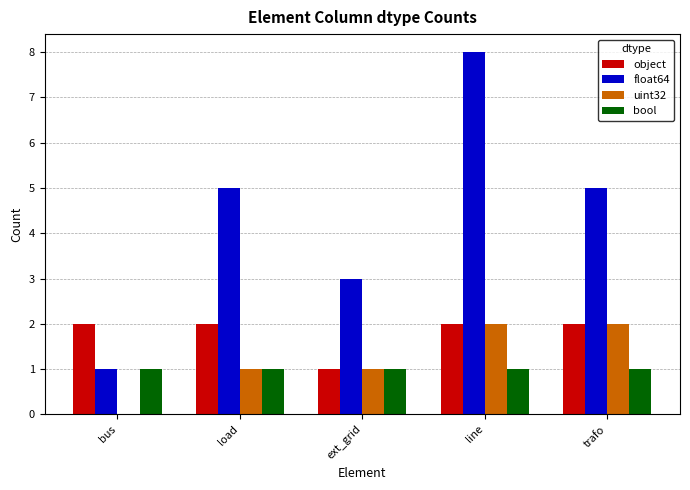

How many object values are between 2 and 3?

4